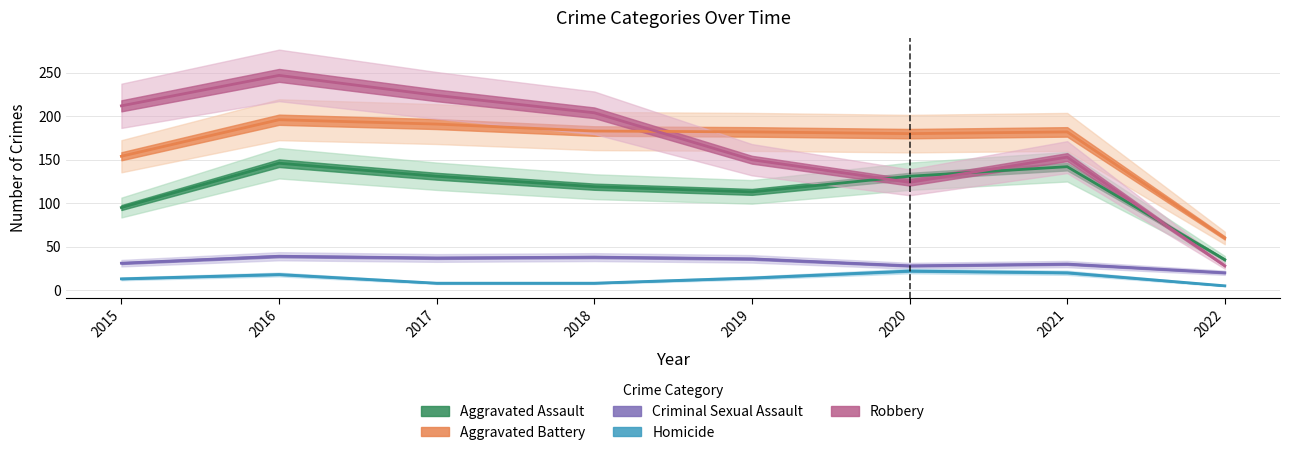

Reading left to right, list all the values displayed in this chart.

Aggravated Assault: 95	146	131	119	113	131	142	35
Aggravated Battery: 154	196	191	183	182	180	182	60
Criminal Sexual Assault: 31	39	37	38	36	28	30	20
Homicide: 13	18	8	8	14	22	20	5
Robbery: 212	247	224	204	150	124	153	28